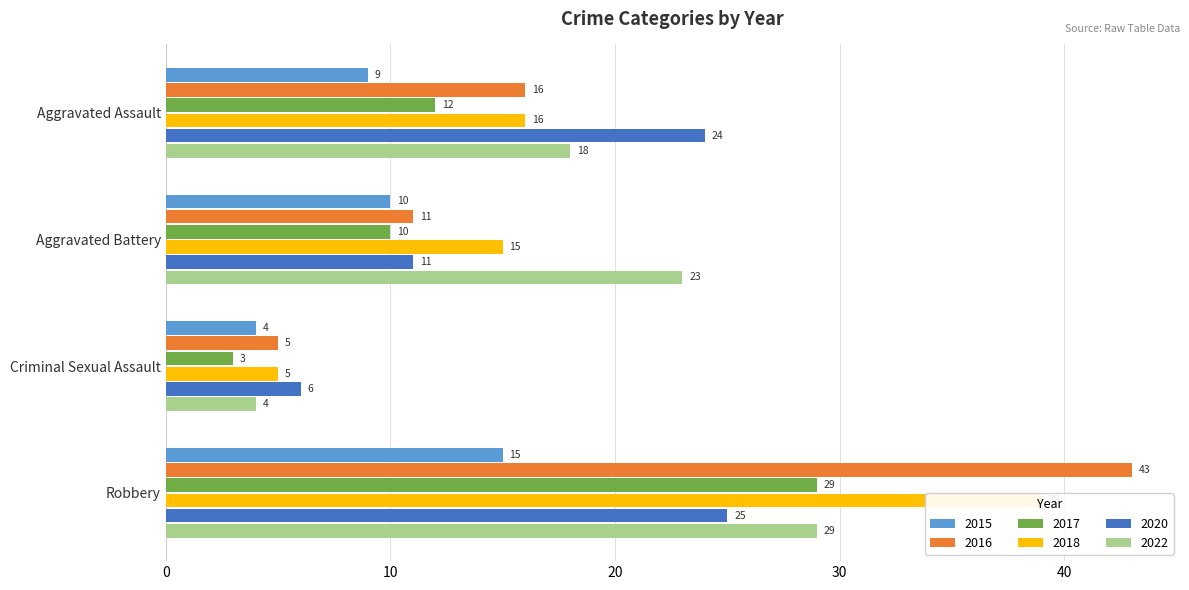

Reading left to right, list all the values displayed in this chart.

2015: 9	10	4	15
2016: 16	11	5	43
2017: 12	10	3	29
2018: 16	15	5	39
2020: 24	11	6	25
2022: 18	23	4	29